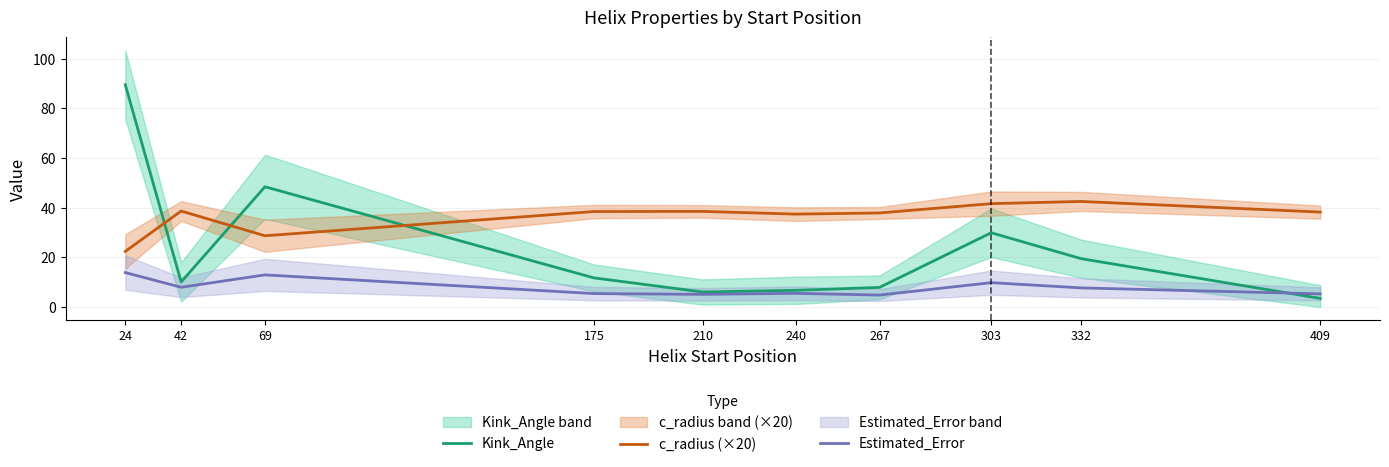

At 267, list the series in order from largest to smallest.

c_radius (×20), Kink_Angle, Estimated_Error